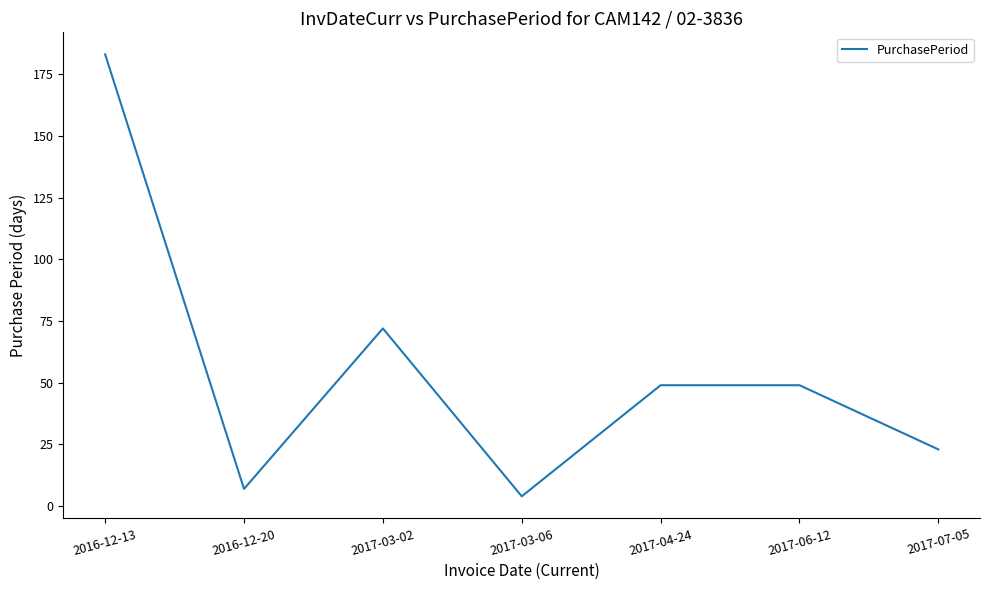

What is the maximum value shown in the chart?

183